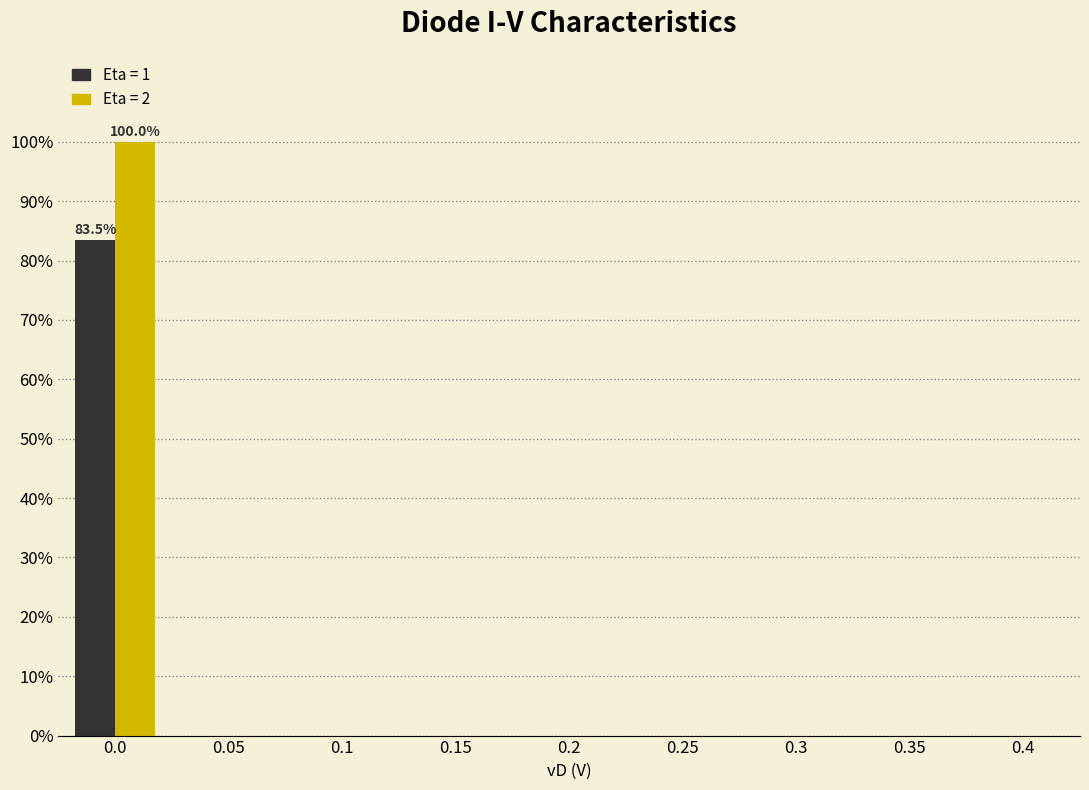

What is the maximum value shown in the chart?

100.0